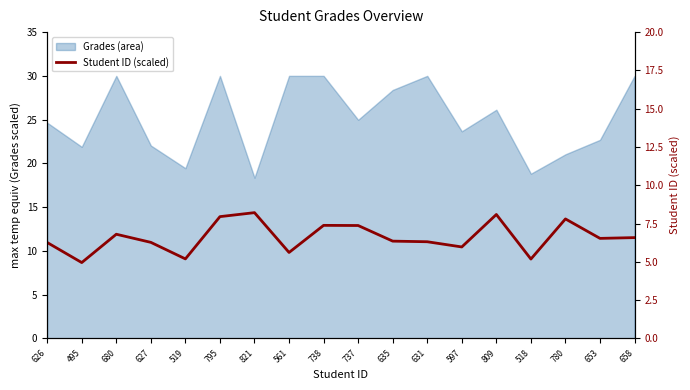

Where does the data first go above 6?

626